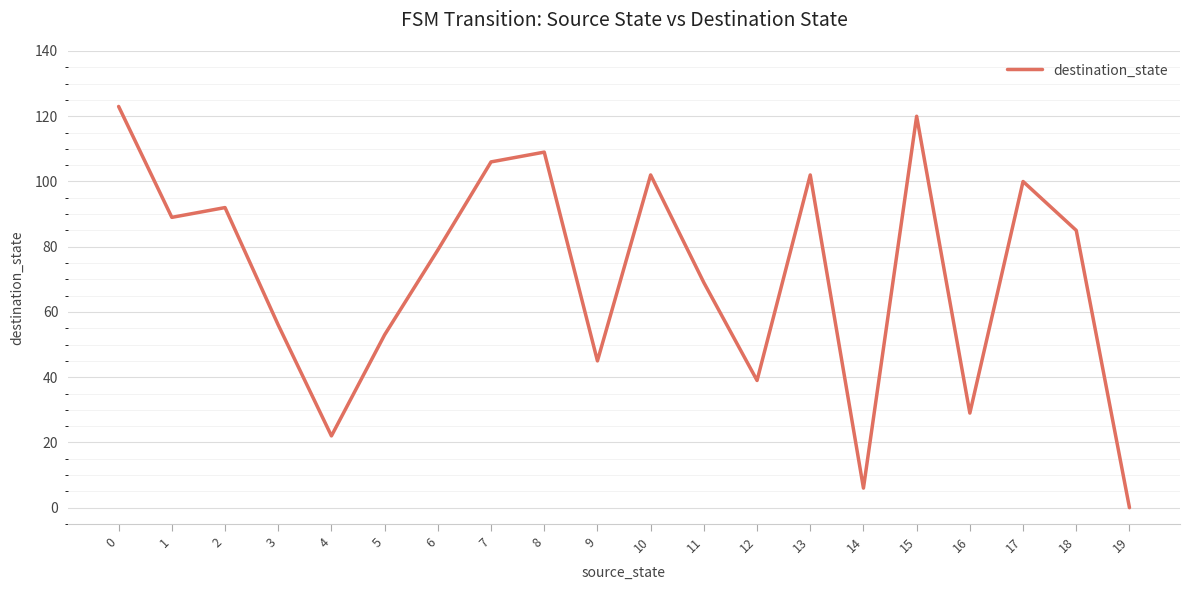

How many distinct data groups are displayed?

1